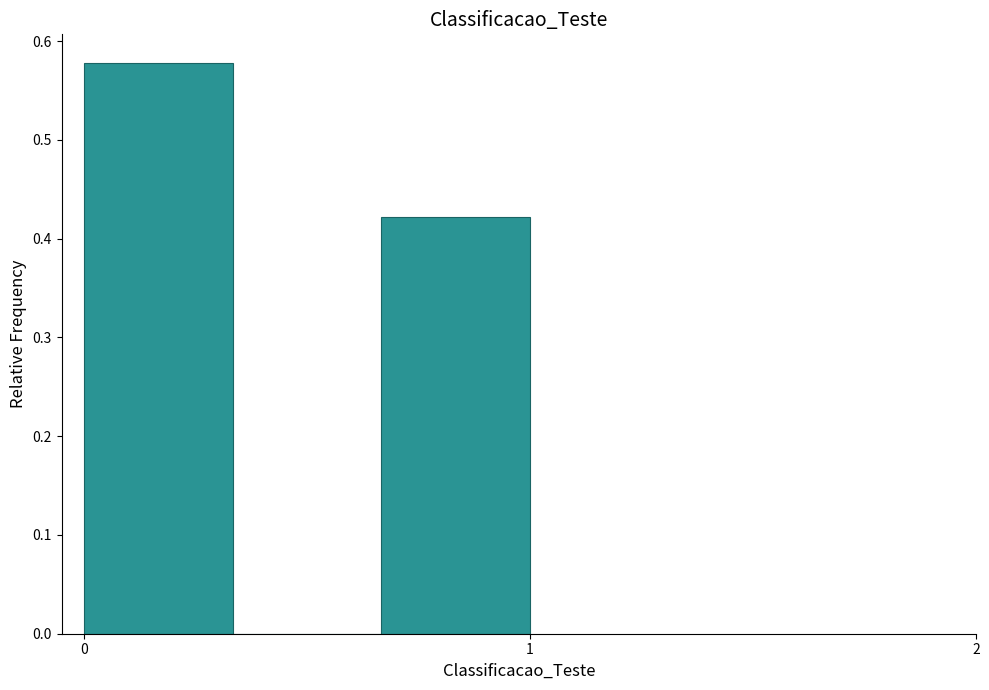

Around what value on the x-axis is the tallest bar? Give the approximate position of its centre, as read against the axis.

0.2